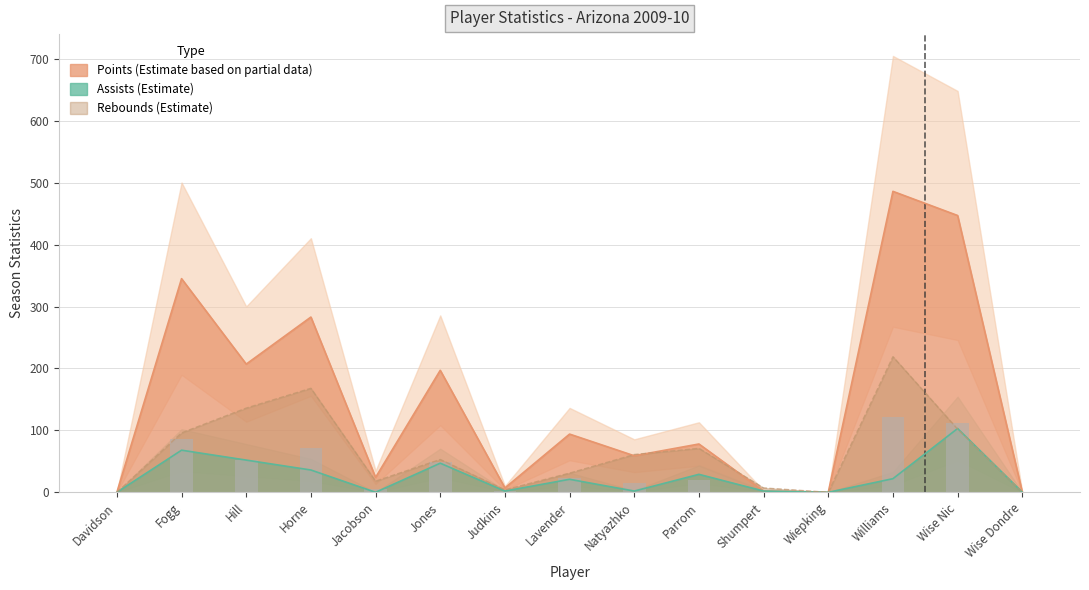

True or false: assists has a value of 24 at Jones.

False